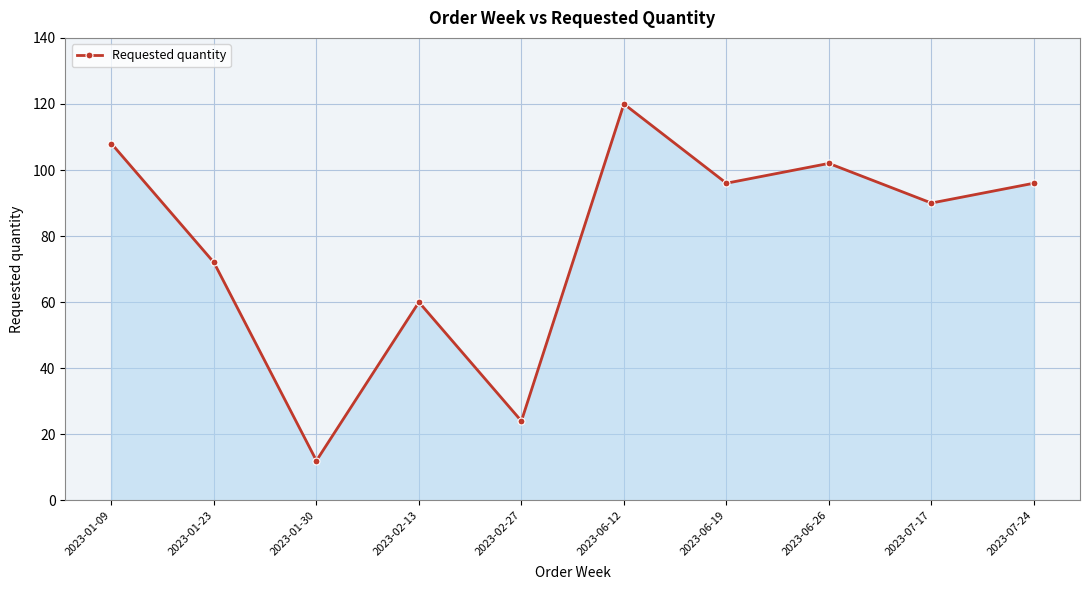

How many interior local peaks (higher than both neighbors) does the data have?

3